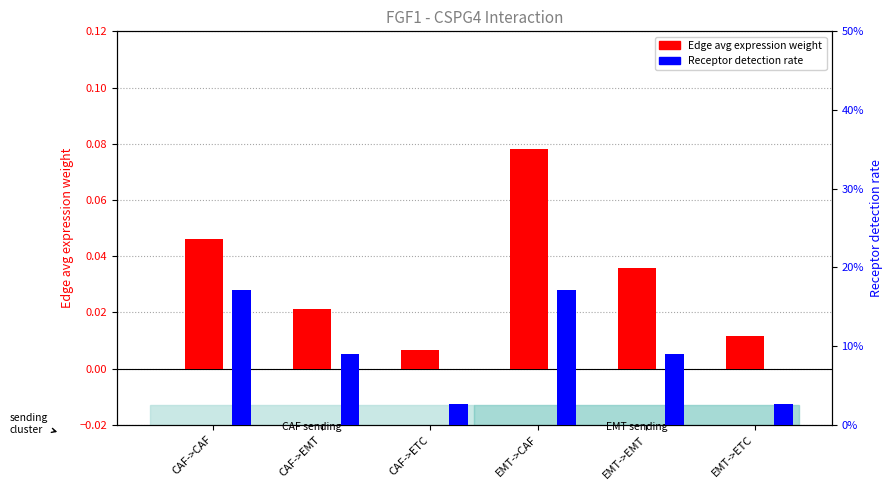

Are the bars grouped side by side (vs. stacked)?

Yes